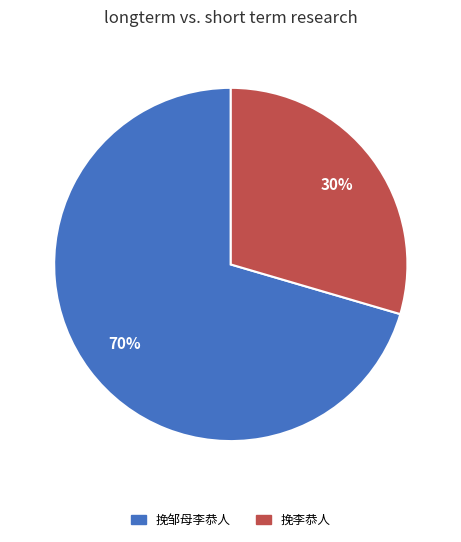

To the nearest percent, what is the combined percentage of 挽邹母李恭人 and 挽李恭人?

100%